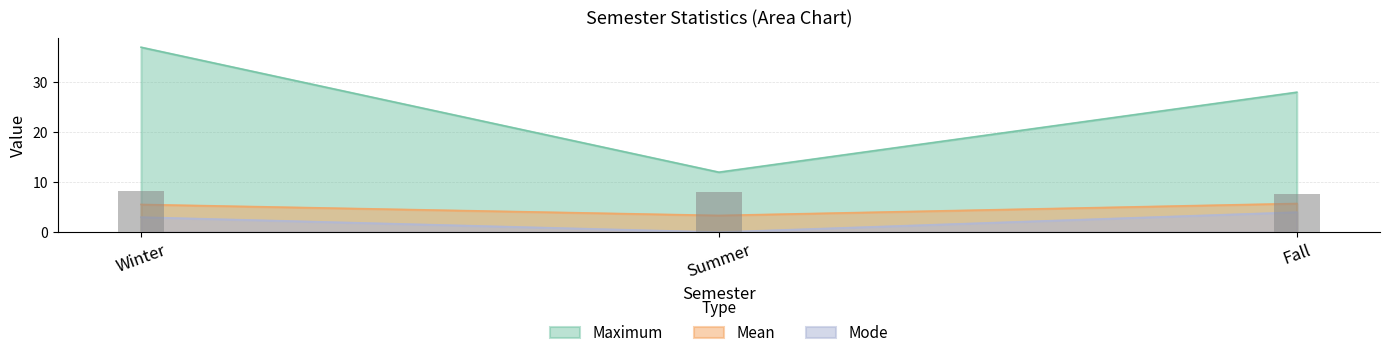

Reading left to right, what are all the values shown in this chart?

Mean: Winter=5.5	Summer=3.3	Fall=5.7
Mode: Winter=3.0	Summer=0.0	Fall=4.0
Maximum: Winter=37.0	Summer=12.0	Fall=28.0